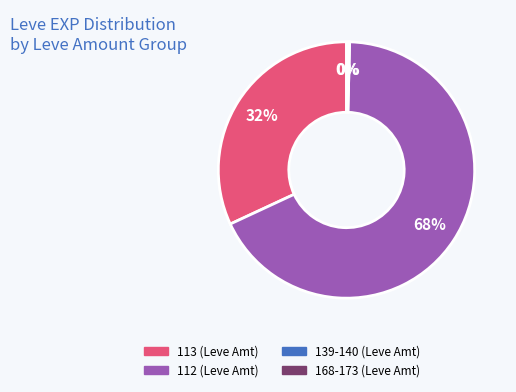

Is there a majority slice in this chart?

Yes